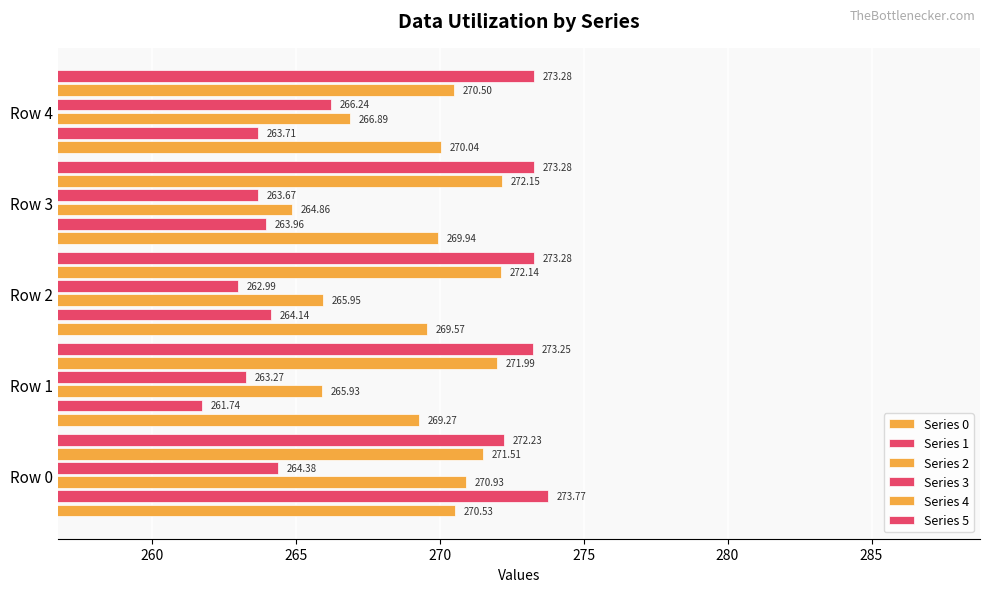

Reading left to right, what are all the values shown in this chart?

Series 0: 270.5	269.3	269.6	269.9	270.0
Series 1: 273.8	261.7	264.1	264.0	263.7
Series 2: 270.9	265.9	265.9	264.9	266.9
Series 3: 264.4	263.3	263.0	263.7	266.2
Series 4: 271.5	272.0	272.1	272.2	270.5
Series 5: 272.2	273.3	273.3	273.3	273.3